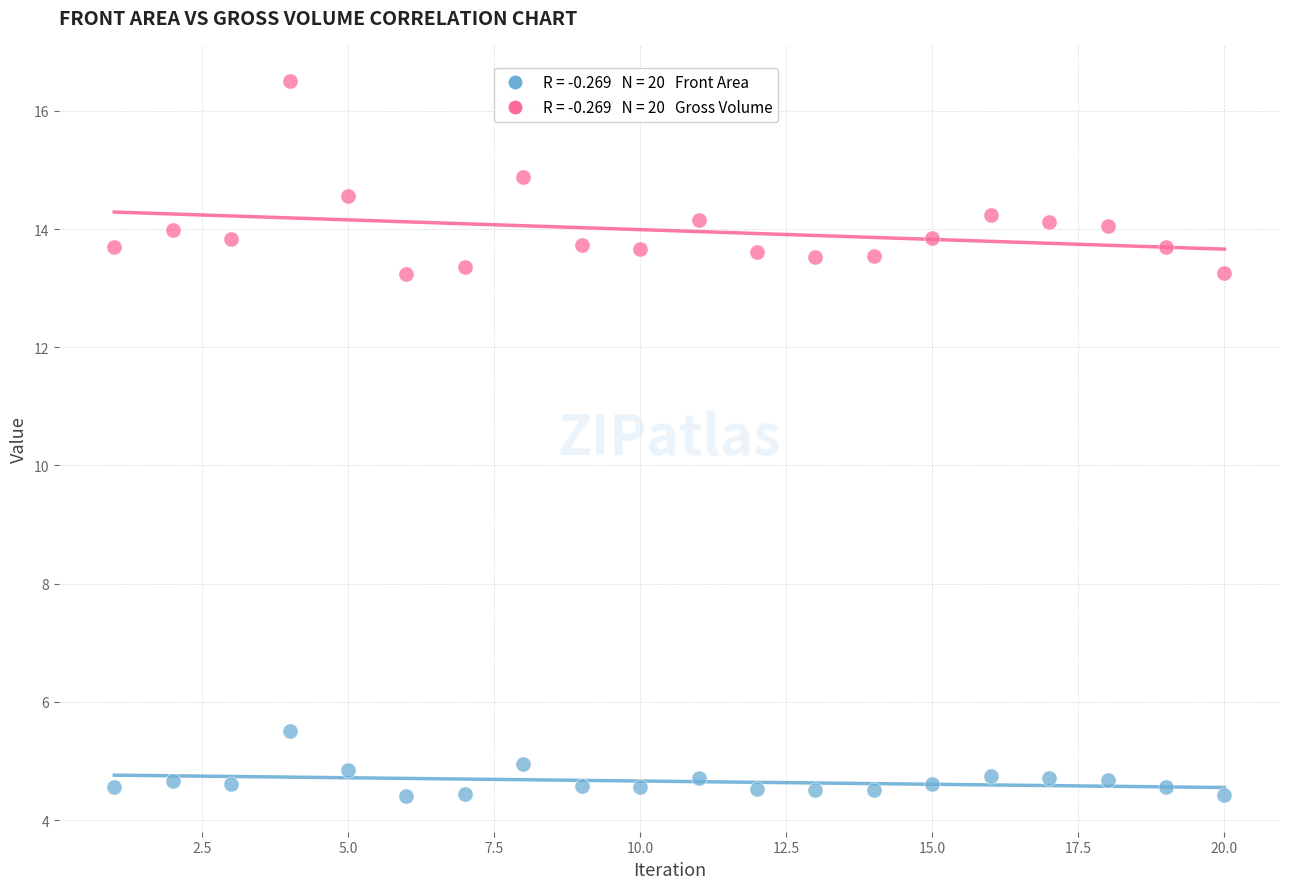

Across all data points, what is the range of Y values (max minus min)?

12.1